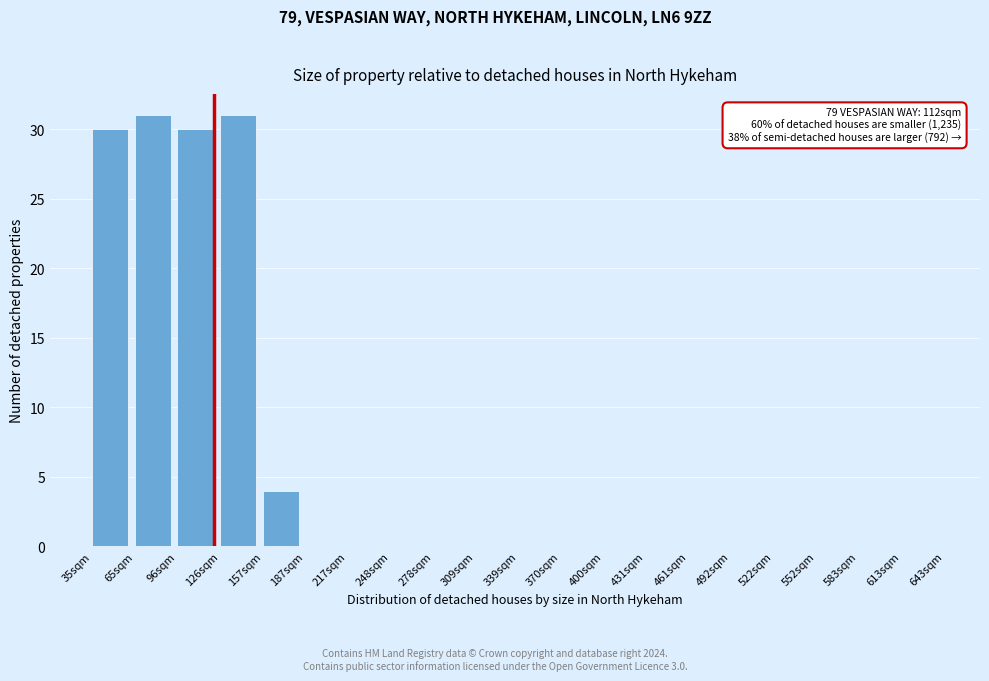

Reading left to right, transcribe all the data shown in this chart.

35sqm=30	65sqm=31	96sqm=30	126sqm=31	157sqm=4	187sqm=0	217sqm=0	248sqm=0	278sqm=0	309sqm=0	339sqm=0	370sqm=0	400sqm=0	431sqm=0	461sqm=0	492sqm=0	522sqm=0	552sqm=0	583sqm=0	613sqm=0